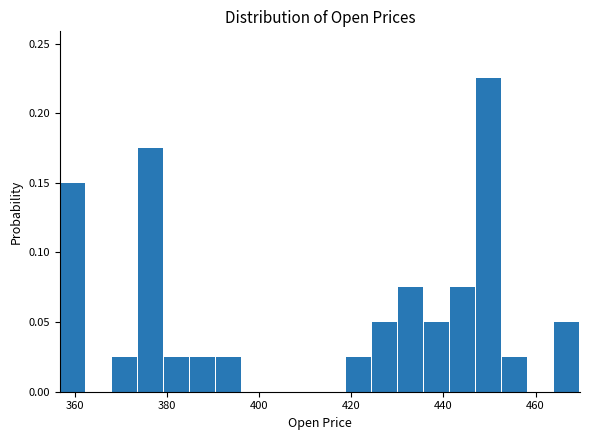

Read against the x-axis, roughly where is the centre of the tallest bar?

450